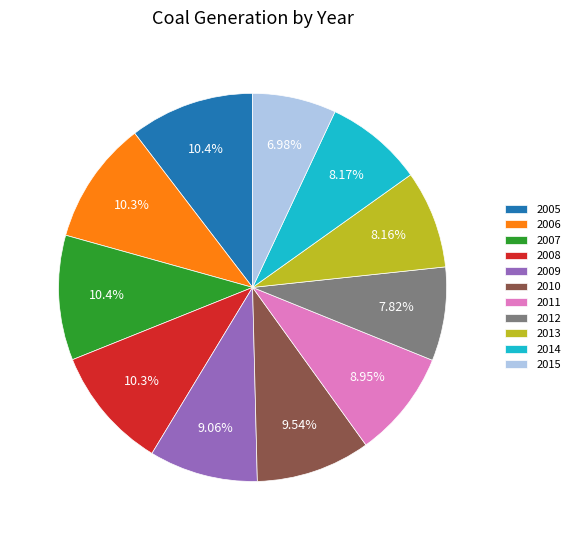

To the nearest percent, what portion does 2007 represent?

10%